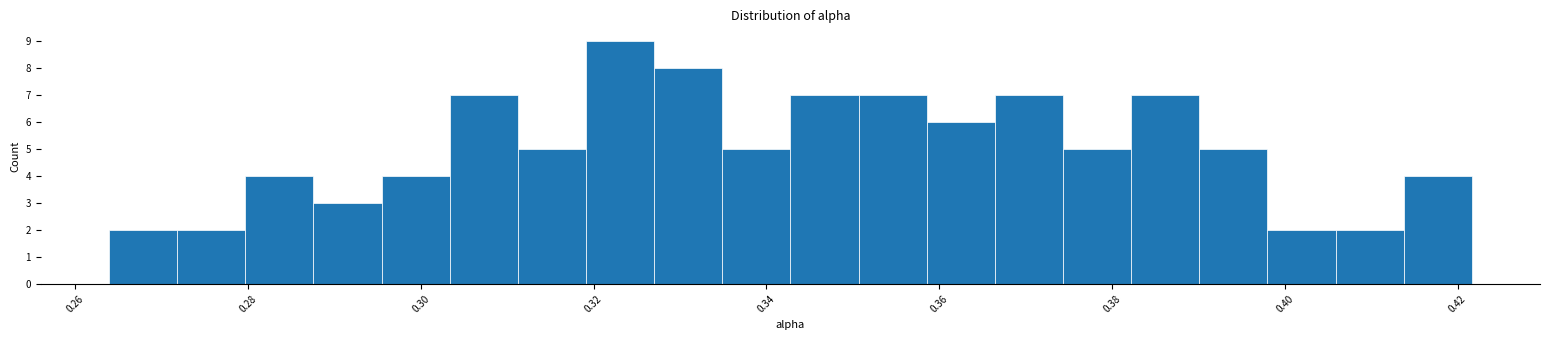

Around what value on the x-axis is the tallest bar? Give the approximate position of its centre, as read against the axis.

0.324